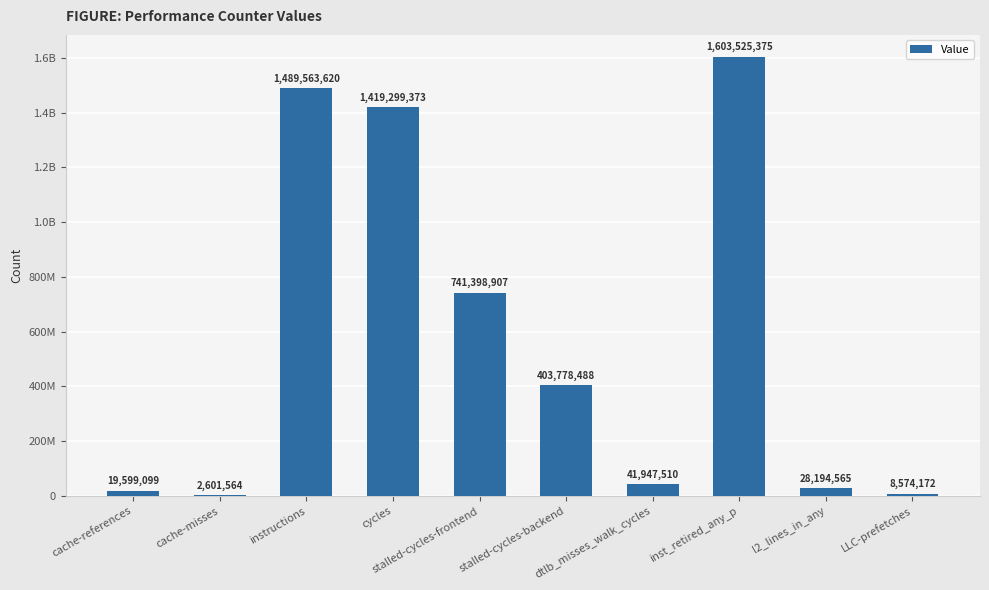

The value at stalled-cycles-backend is 403778488. True or false?

True